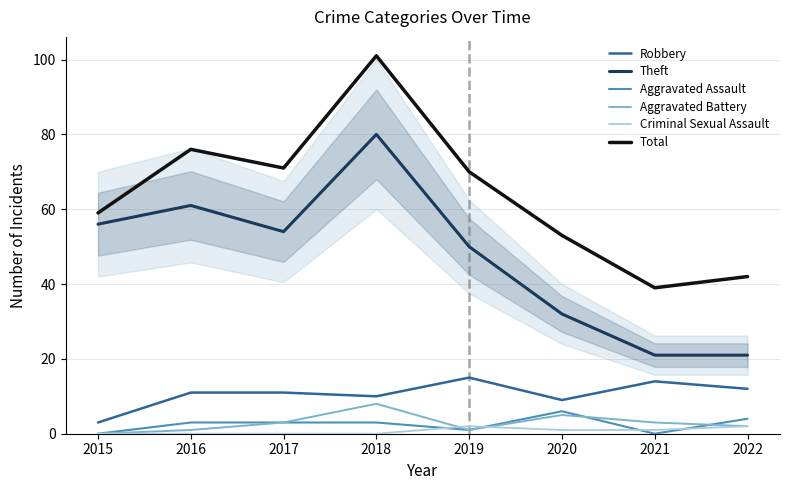

What is the value of the Criminal Sexual Assault point at the 6th from the left?

1